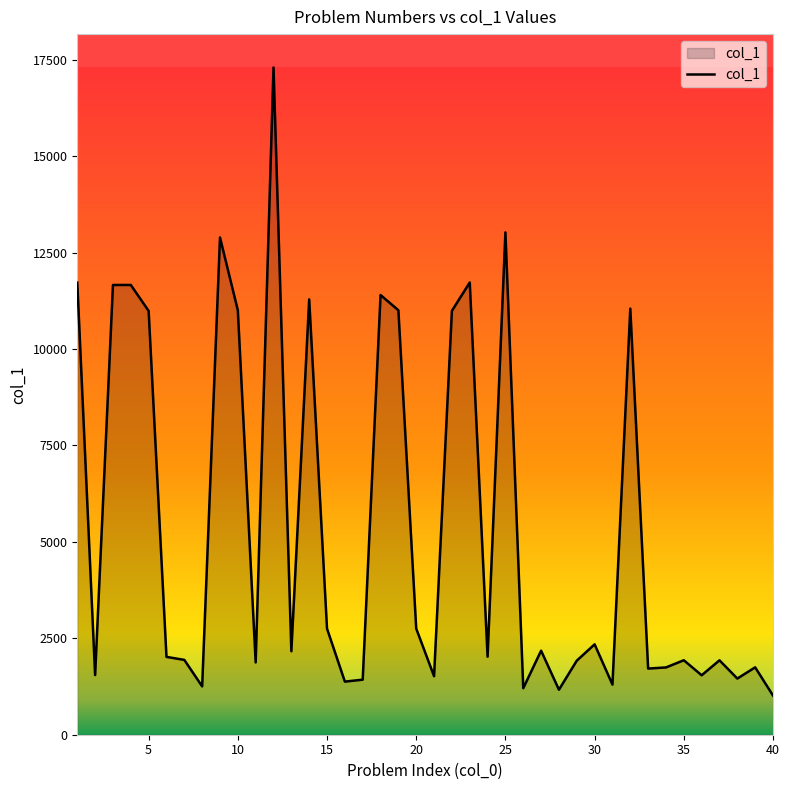

What is the difference between the maximum and minimum values?

16282